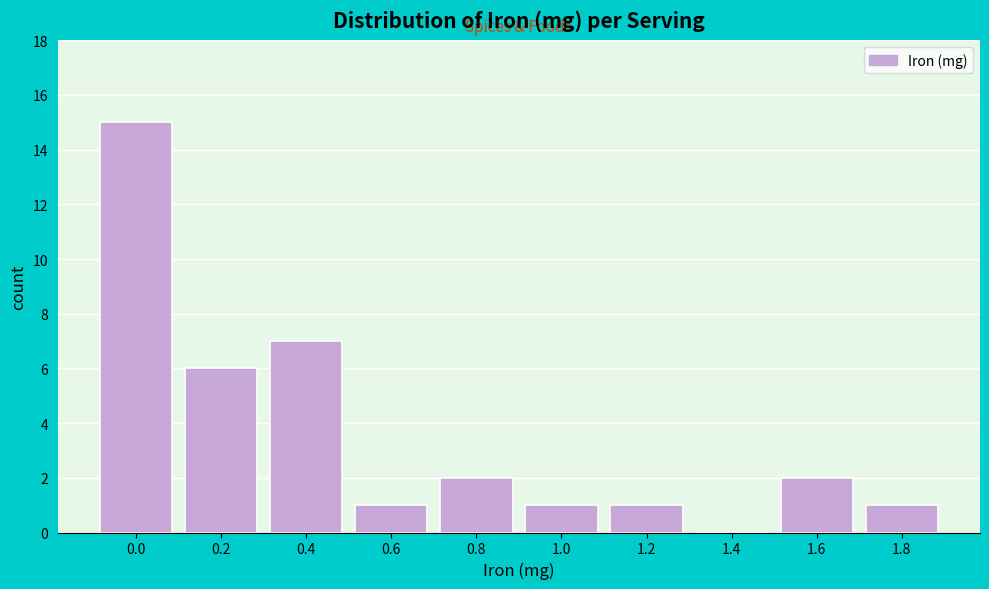

Reading left to right, list all the values displayed in this chart.

0.0=15	0.2=6	0.4=7	0.6=1	0.8=2	1.0=1	1.2=1	1.4=0	1.6=2	1.8=1